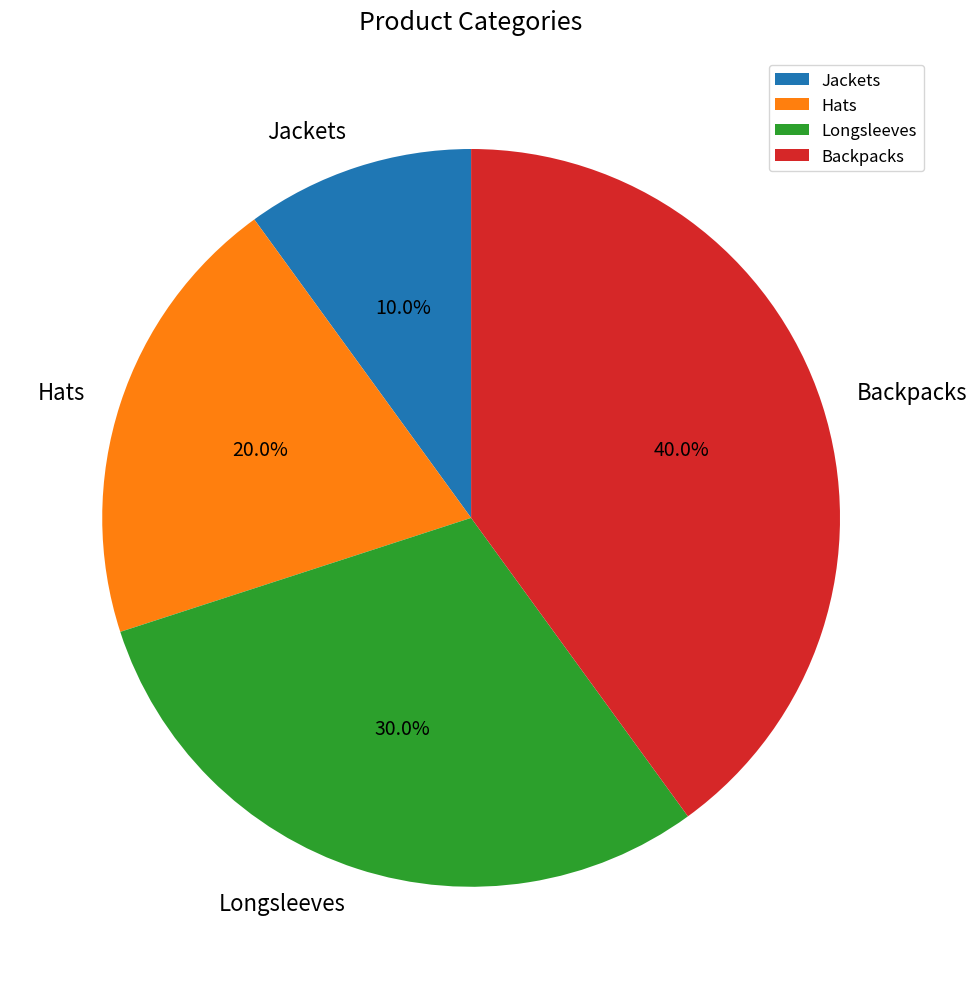

Is Hats the majority of the pie?

No